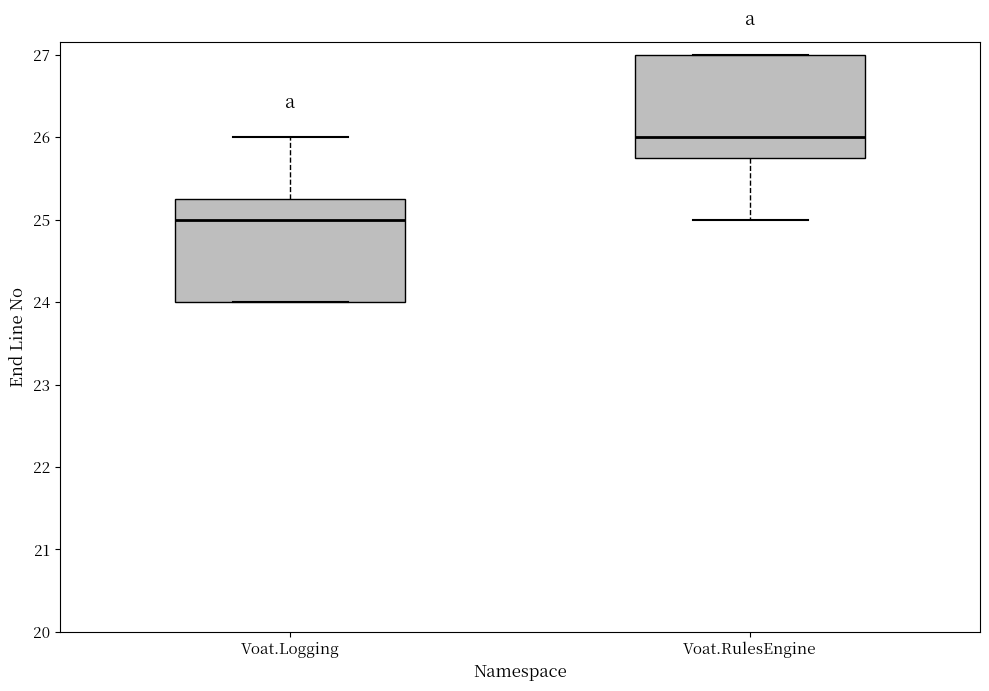

Where is the upper edge of the box for Voat.Logging on the y-axis? The values are not printed on the chart, so give them approximately, as read against the axis.

25.3